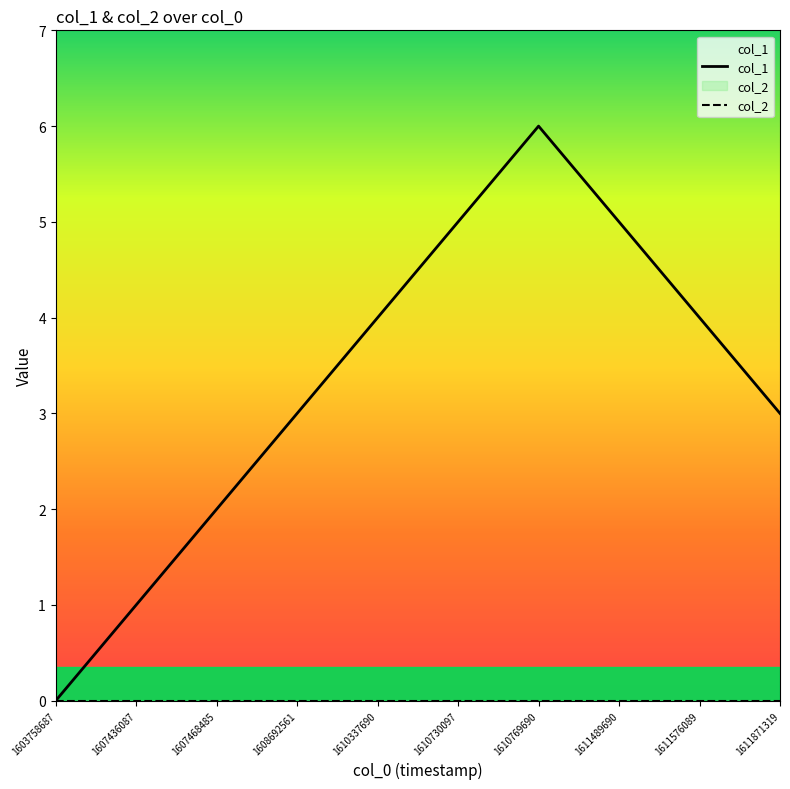

Approximately how many times larger is the value at 1608692561 compared to 1610769690?

0.5